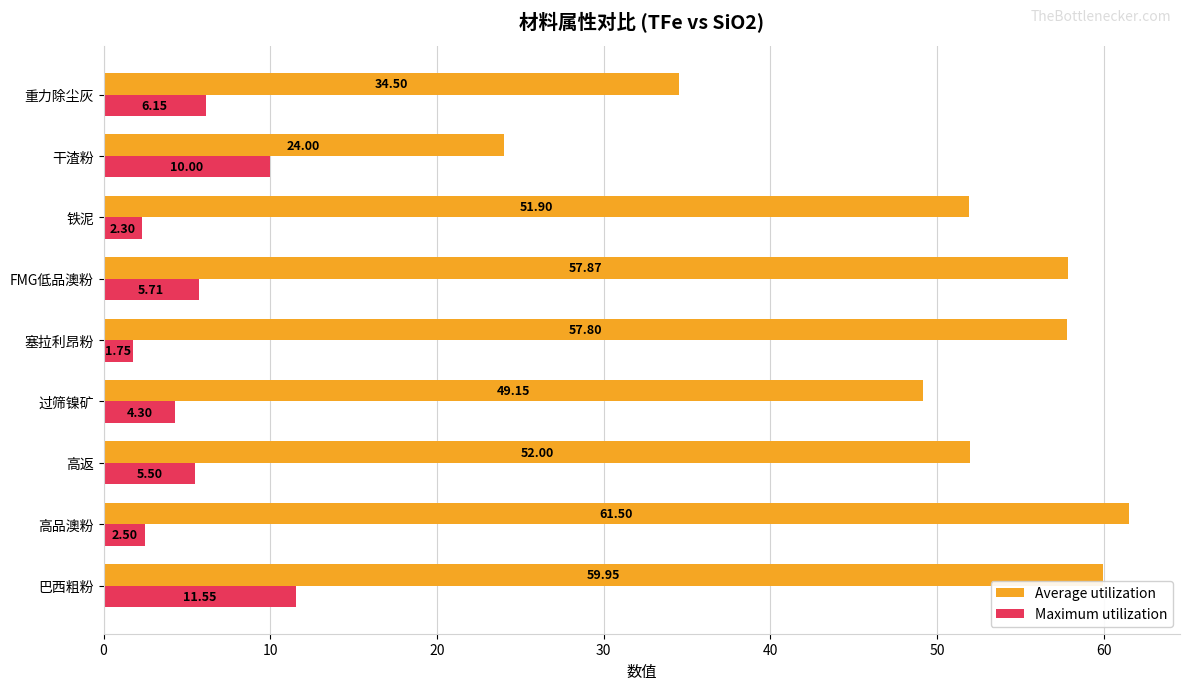

List the series in order of their peak value, highest first.

Average utilization, Maximum utilization